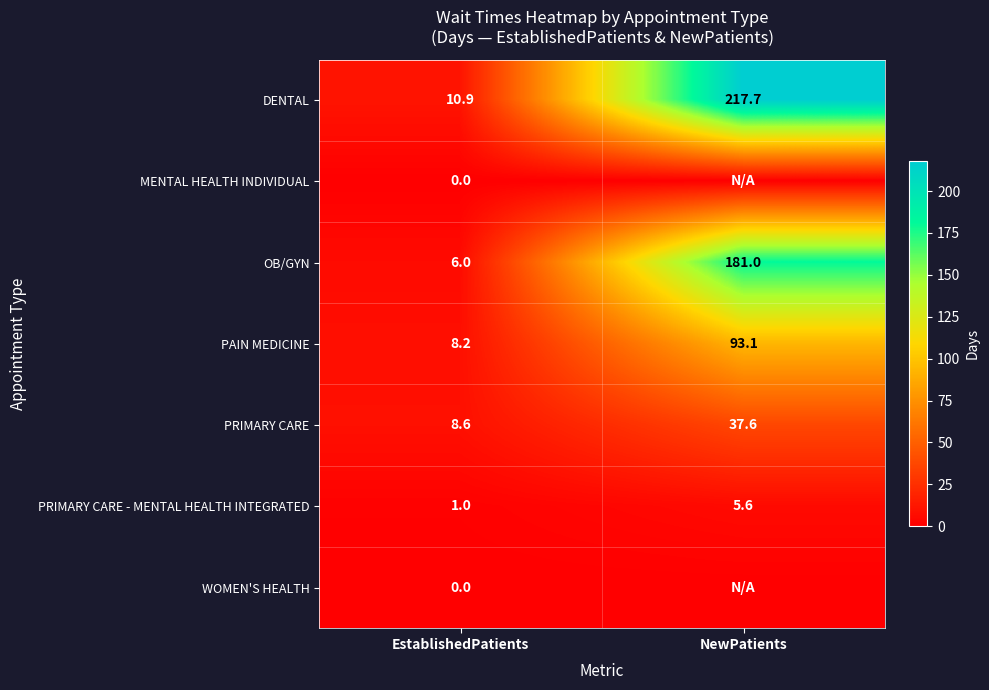

Where does the PRIMARY CARE series first go above 37?

NewPatients